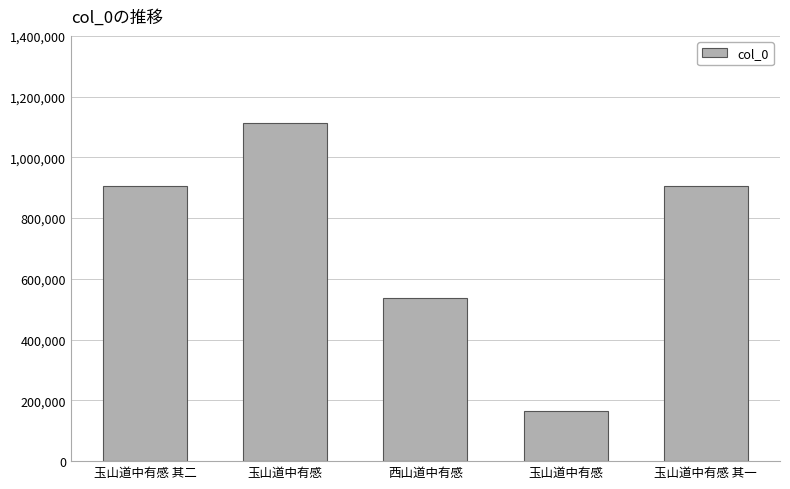

Is it true that the value at 玉山道中有感 其一 is 905774?

True